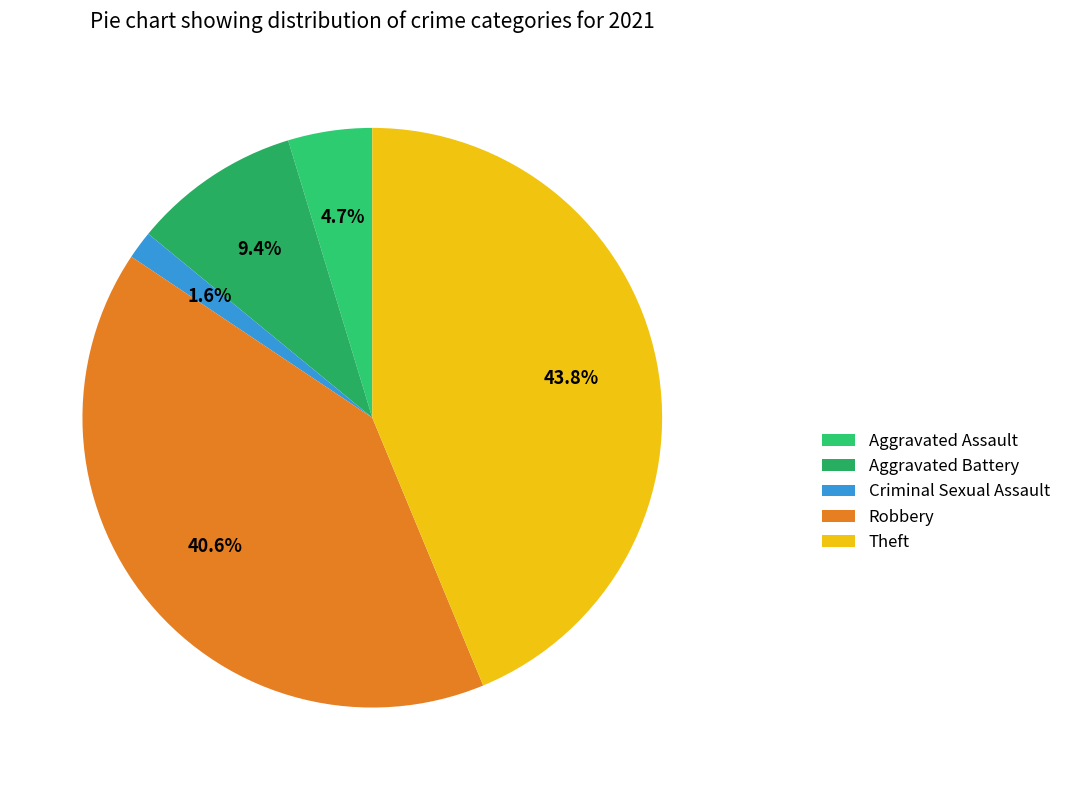

Is it true that Criminal Sexual Assault is 8% of the pie?

False